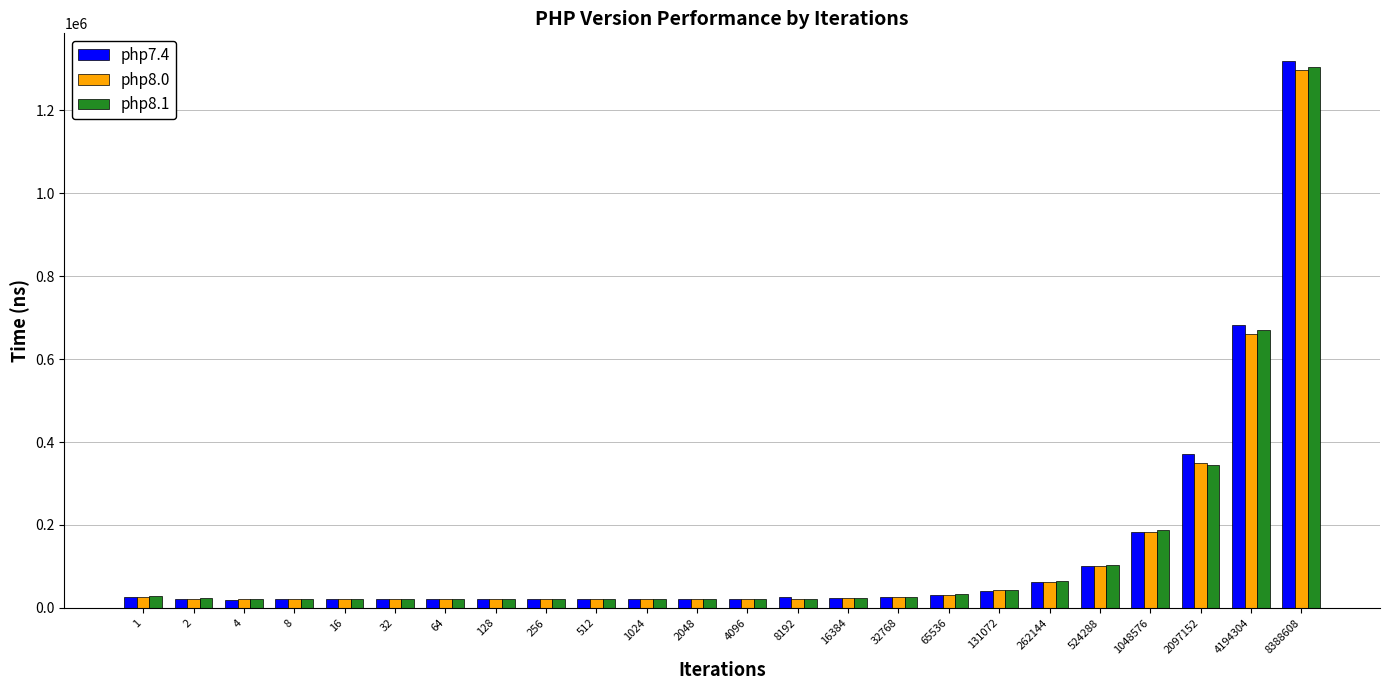

Which category has the highest value across all series?

8388608